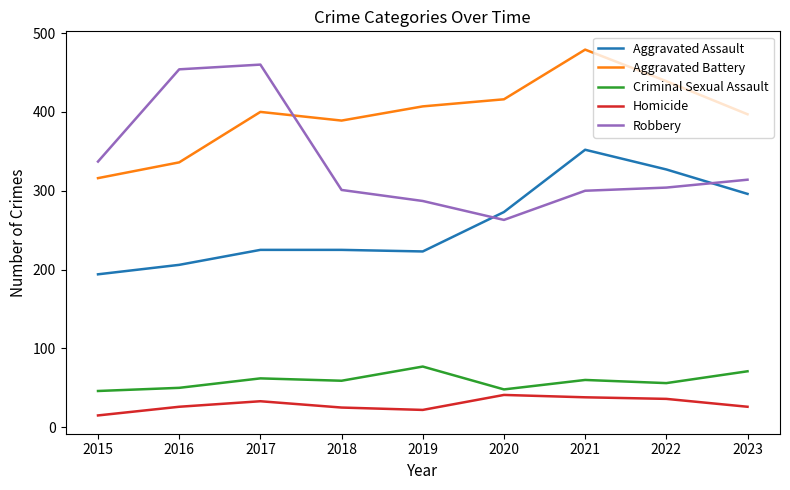

What is the difference between the highest and lowest values at 2021?

441